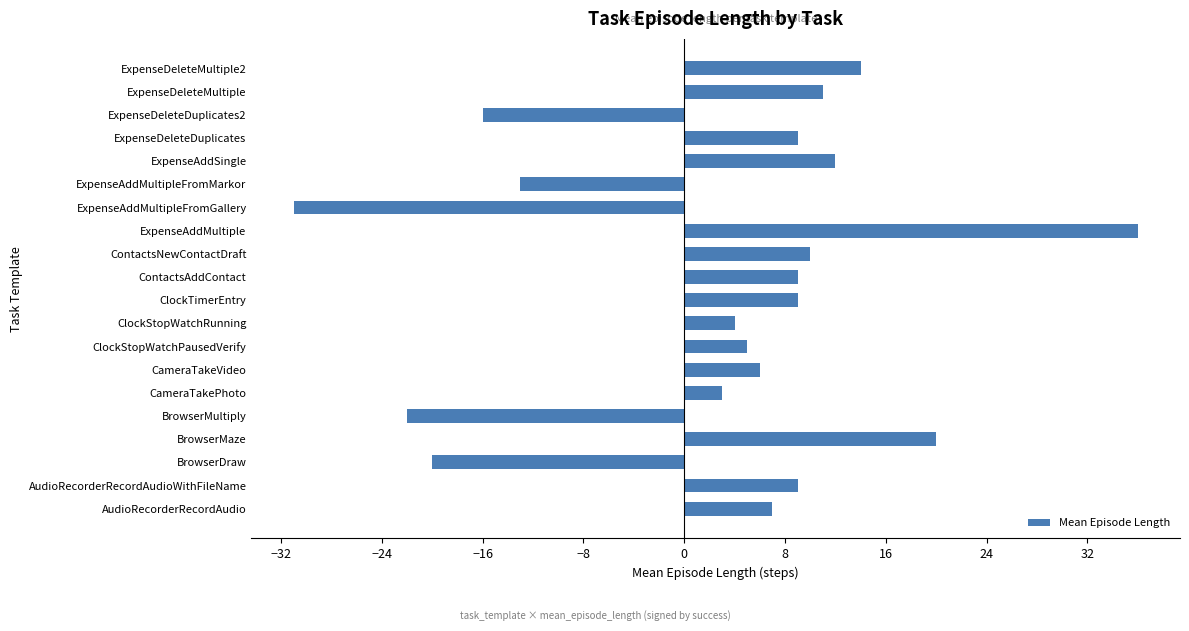

Reading bottom to top, transcribe all the data shown in this chart.

7	9	-20	20	-22	3	6	5	4	9	9	10	36	-31	-13	12	9	-16	11	14